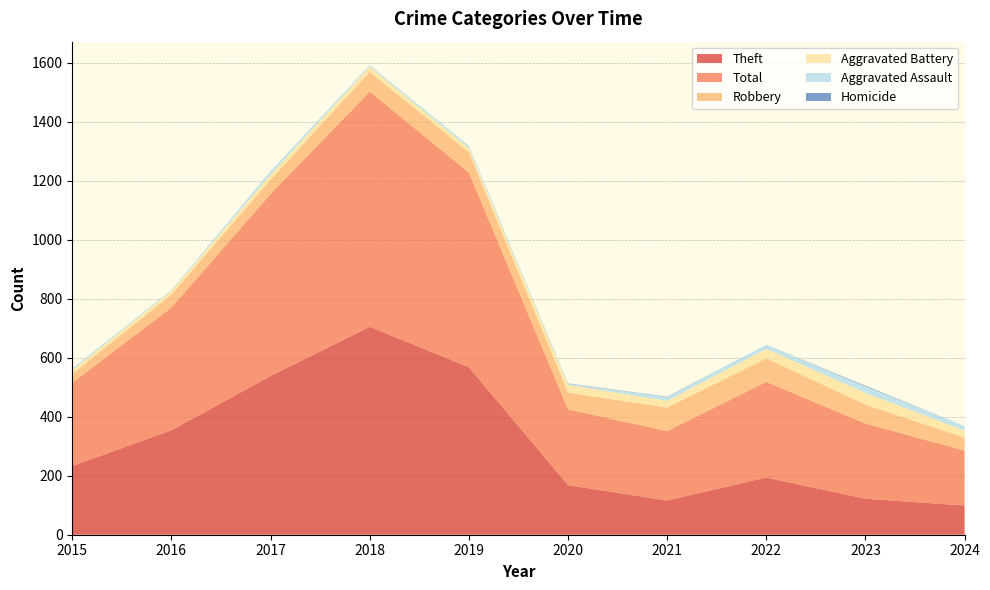

Reading left to right, extract all data points from this chart.

Theft: 2015=233	2016=354	2017=538	2018=705	2019=568	2020=168	2021=116	2022=194	2023=122	2024=99
Total: 2015=282	2016=416	2017=617	2018=797	2019=660	2020=257	2021=235	2022=324	2023=255	2024=186
Robbery: 2015=30	2016=44	2017=49	2018=67	2019=69	2020=57	2021=80	2022=80	2023=64	2024=44
Aggravated Battery: 2015=13	2016=13	2017=17	2018=18	2019=14	2020=26	2021=23	2022=32	2023=40	2024=24
Aggravated Assault: 2015=6	2016=3	2017=12	2018=5	2019=8	2020=4	2021=13	2022=14	2023=22	2024=15
Homicide: 2015=0	2016=0	2017=0	2018=0	2019=0	2020=1	2021=1	2022=0	2023=2	2024=0